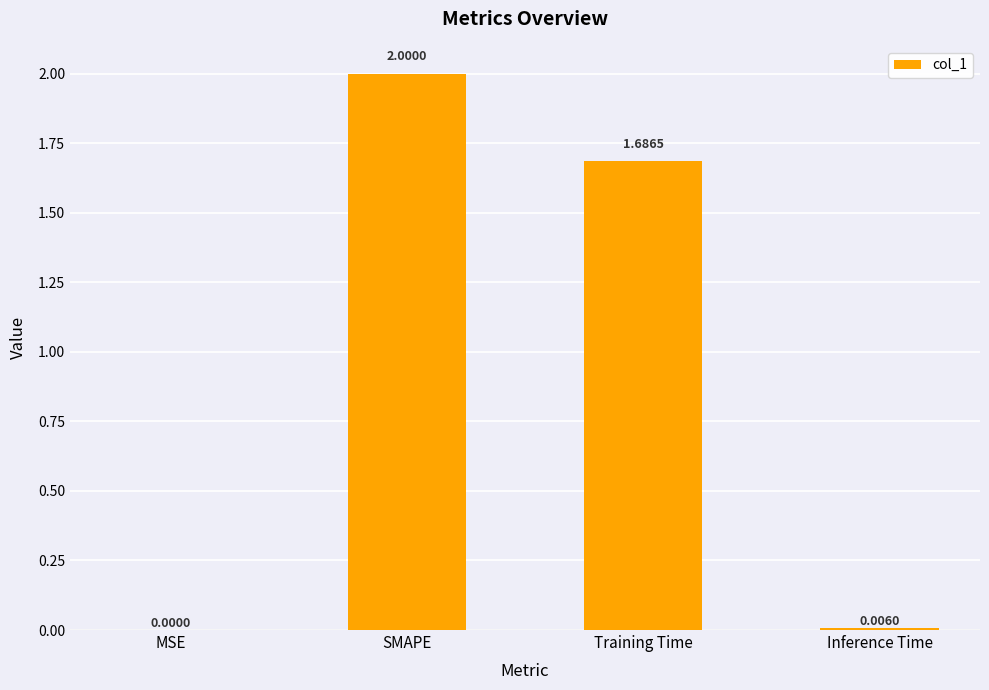

Where does the data first go above 1?

SMAPE